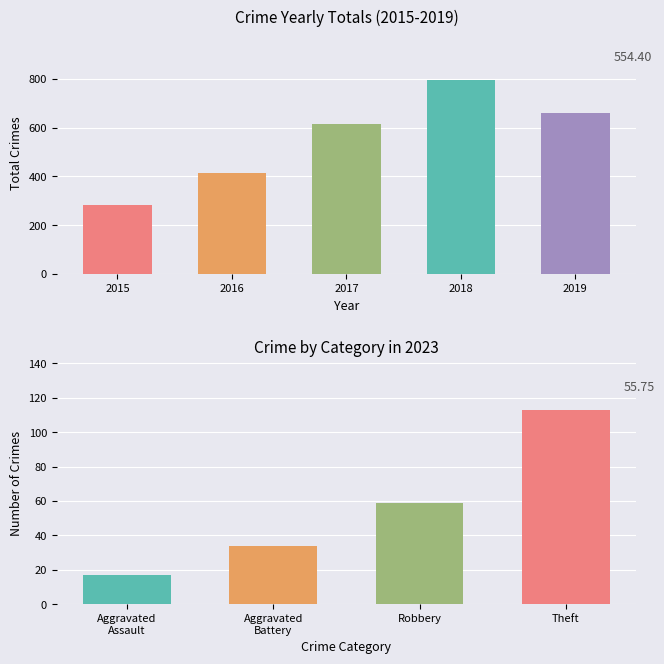

Is it true that 2023 equals 34 at Aggravated Battery?

True